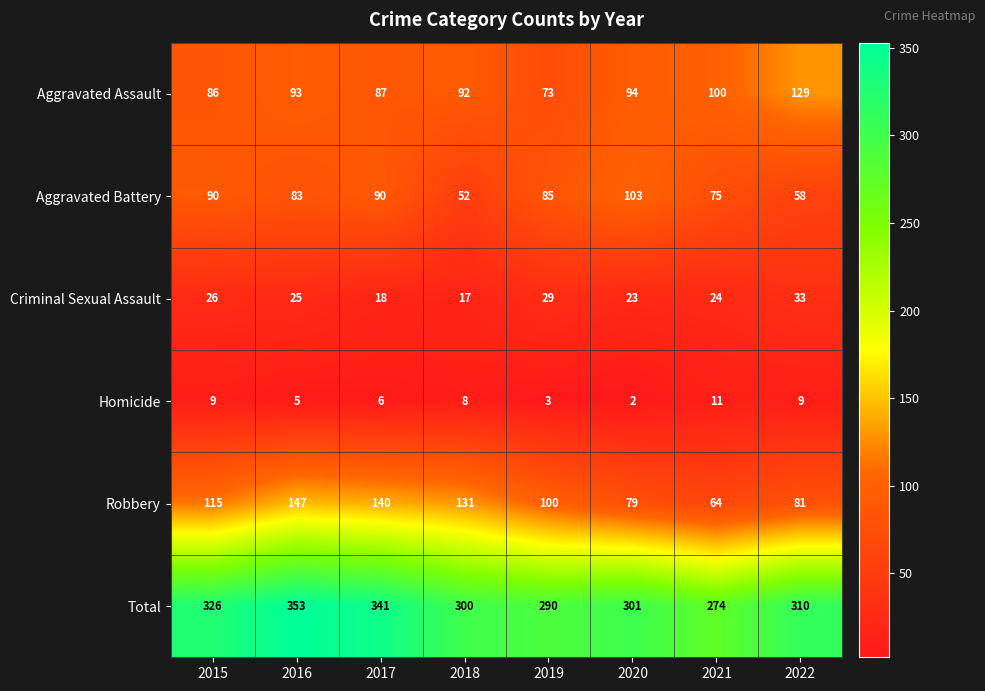

At which category is the sum across all series the highest?

2016